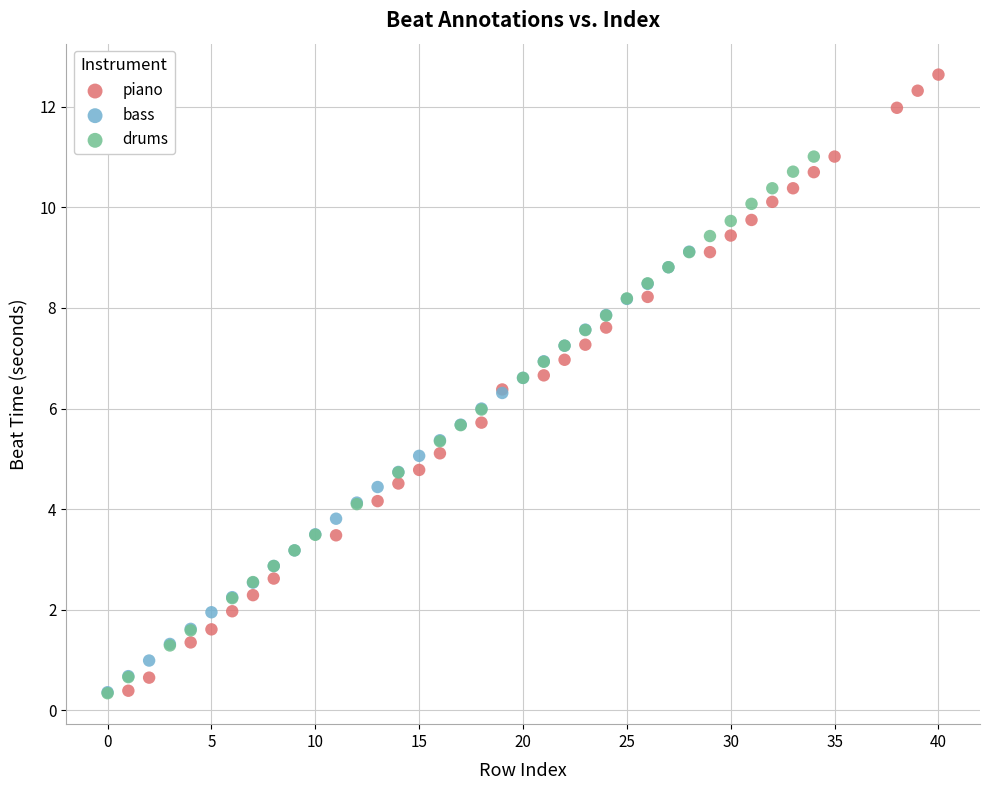

Which series has the largest Y range (max minus min)?

piano